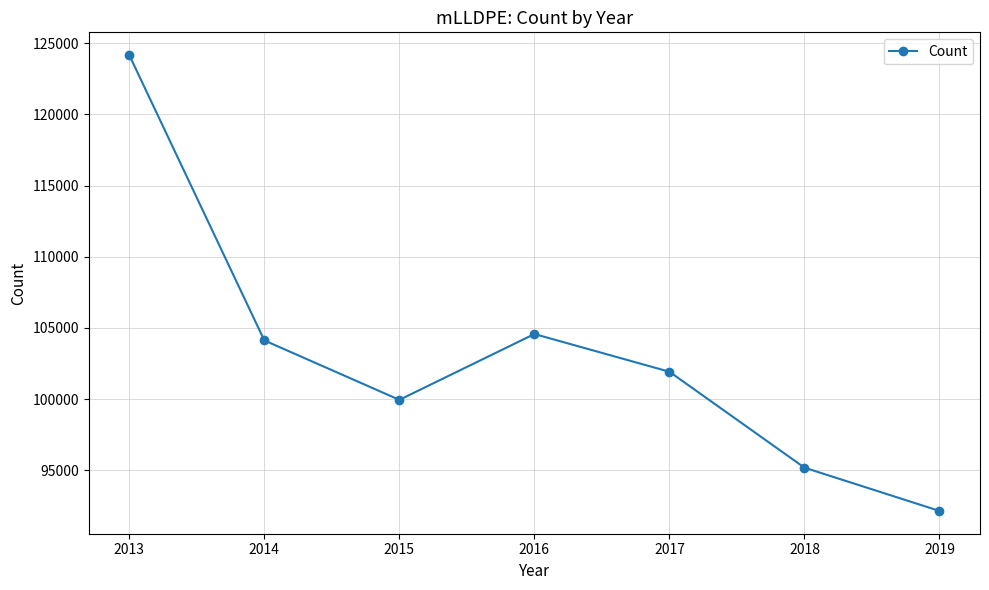

What is the smallest value displayed?

92140